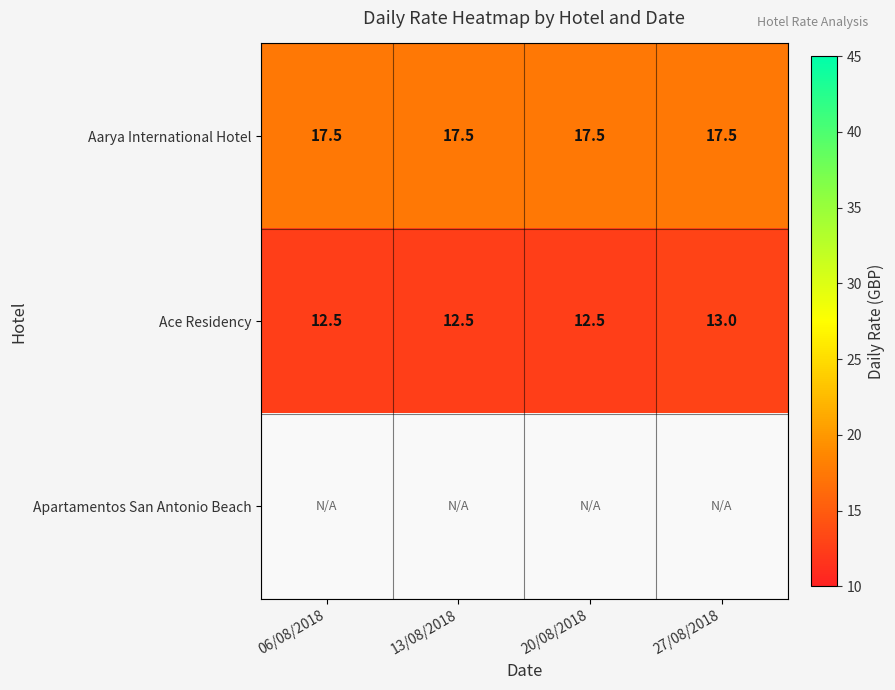

What is the average value of the Aarya International Hotel series?

17.5